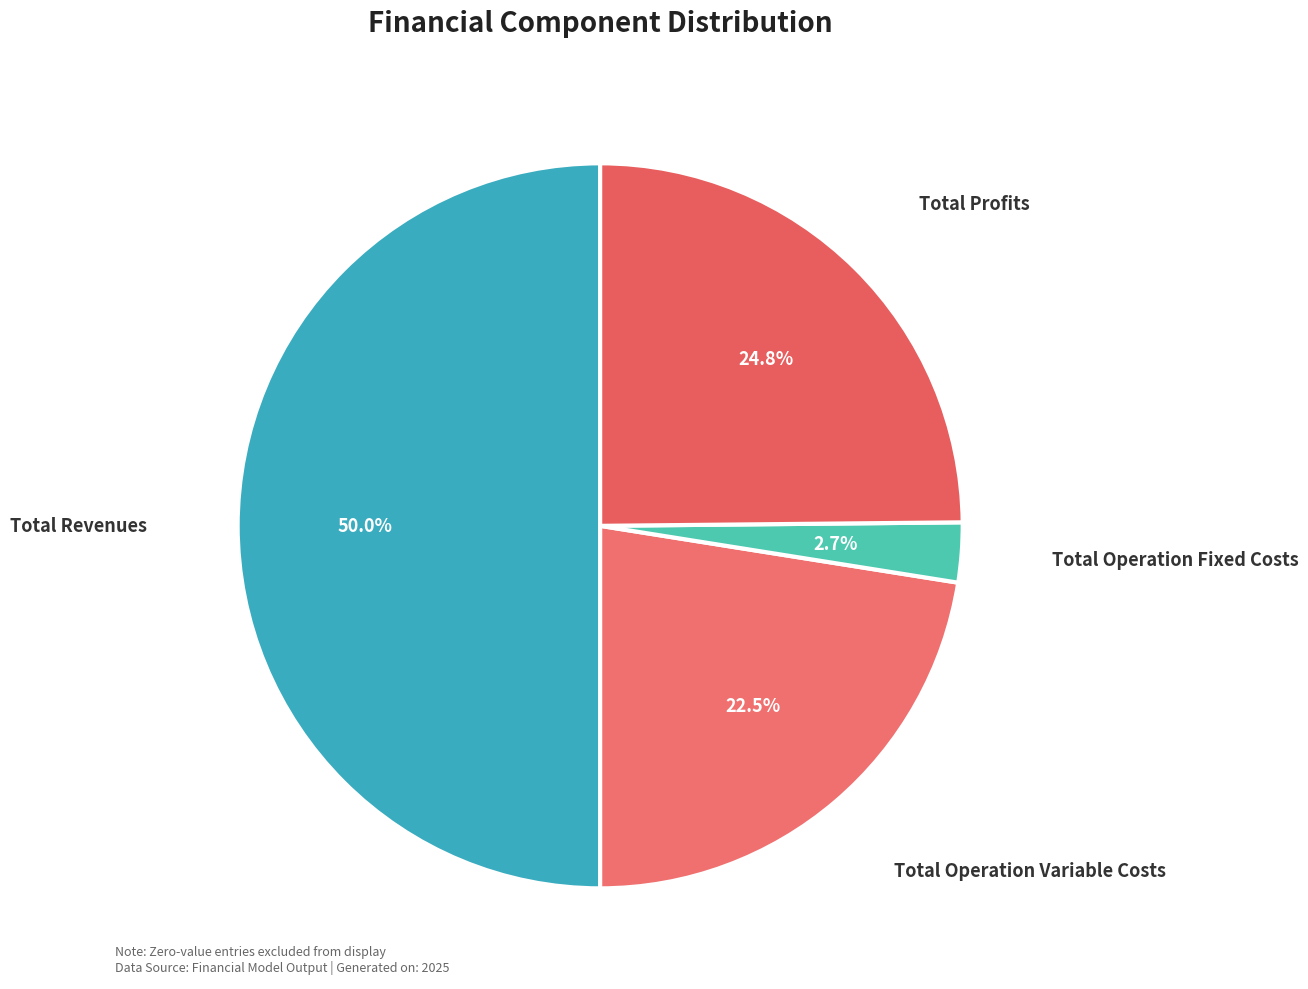

Is there a majority slice in this chart?

No